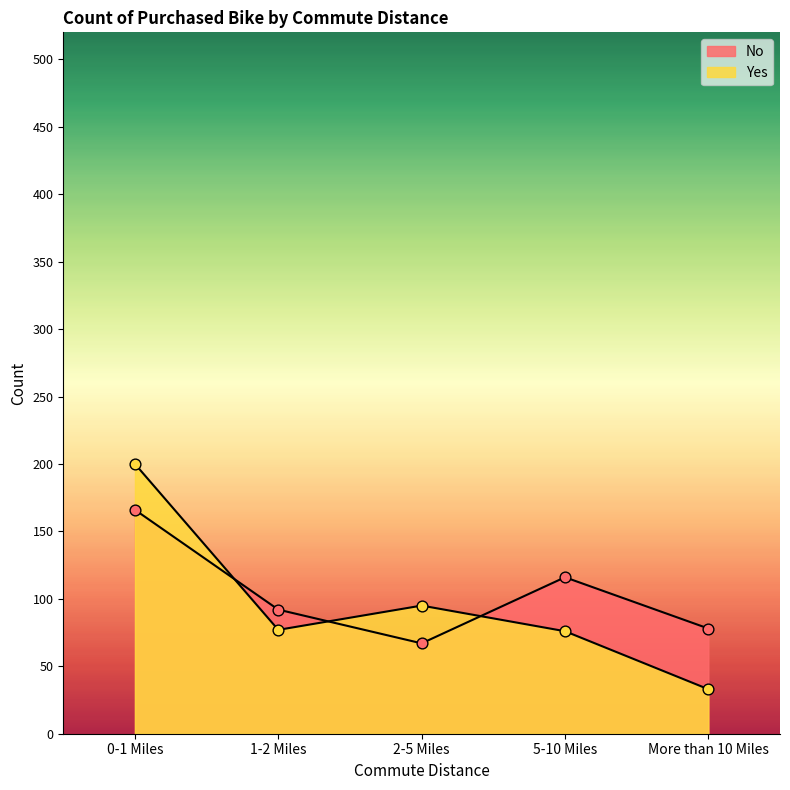

At how many categories does at least one series exceed 49?

5